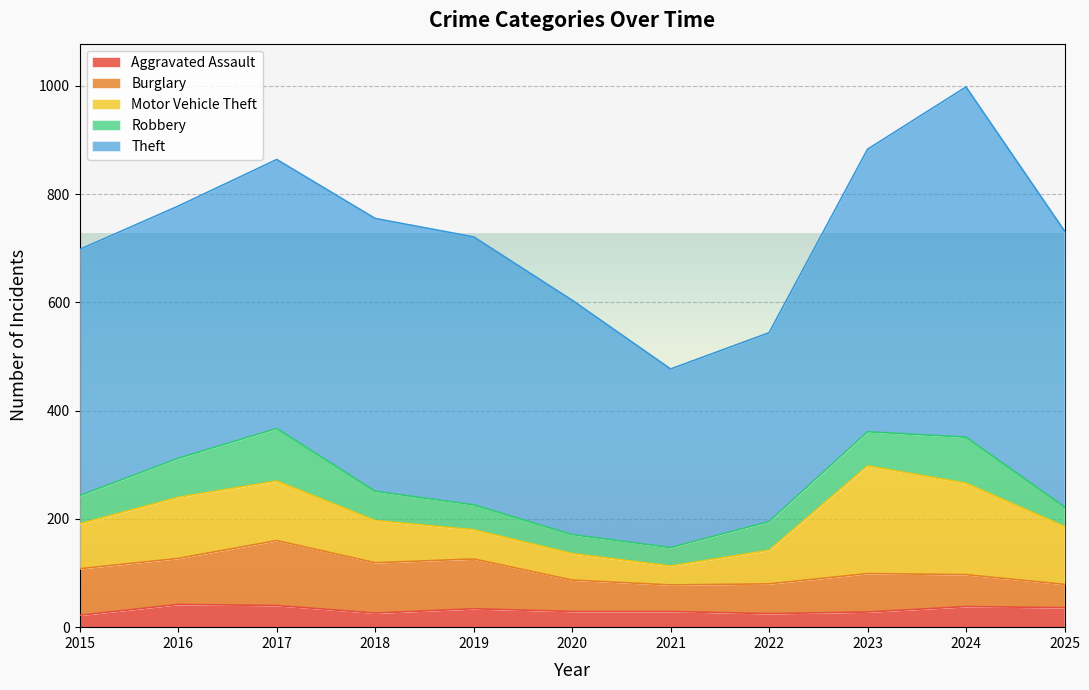

What is the sum of the Aggravated Assault values at 2022 and 2021?

54